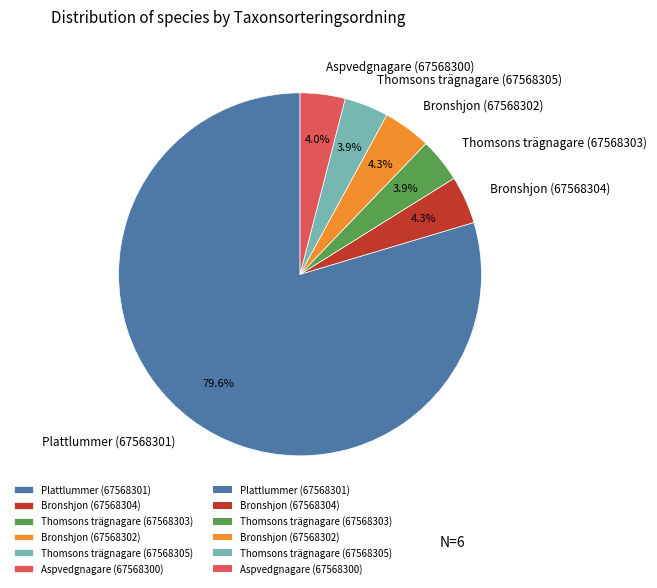

Is it true that Bronshjon (67568304) is 4% of the pie?

True